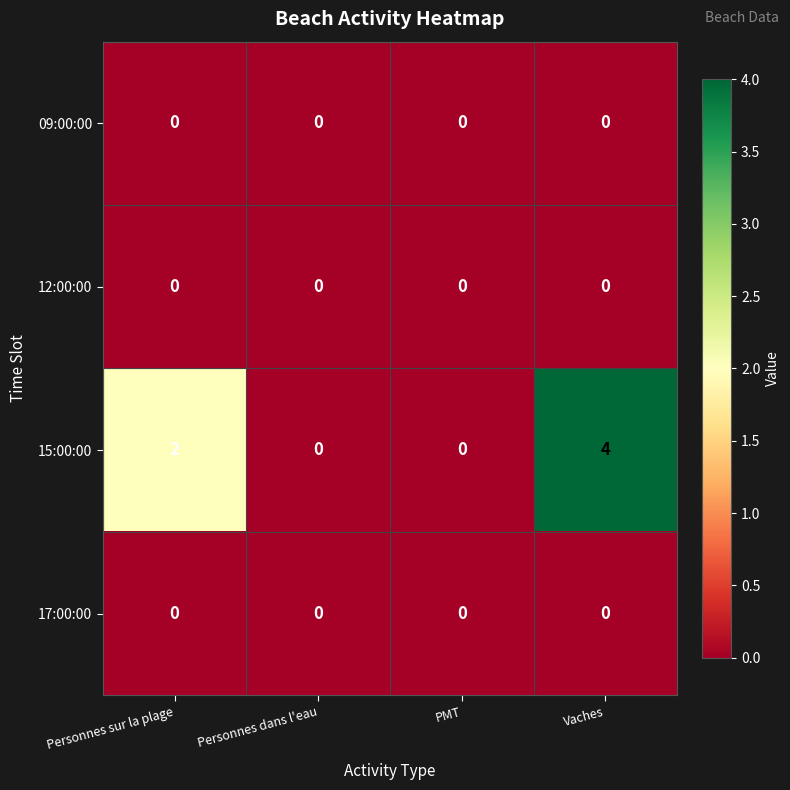

Which series has the largest range (max minus min)?

15:00:00